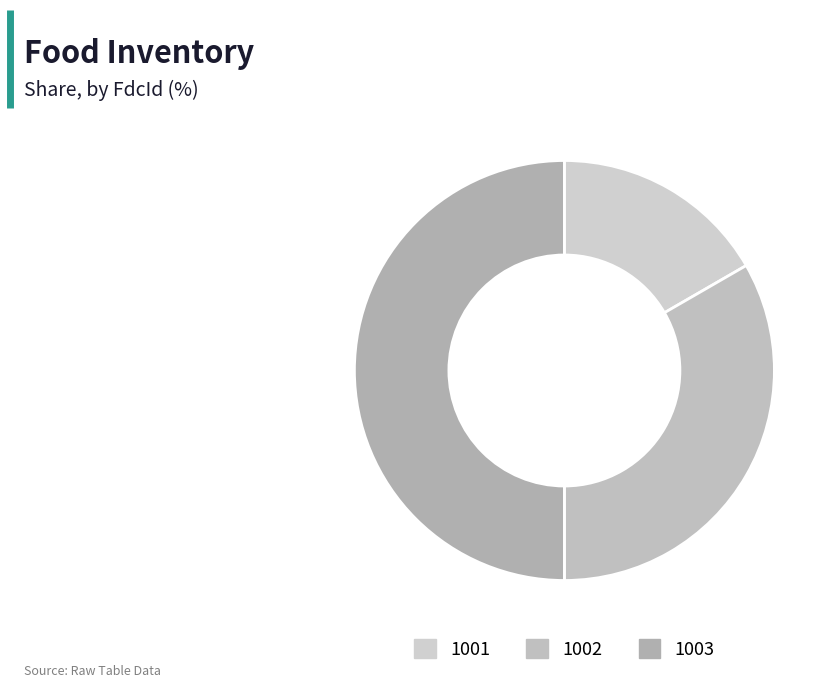

Rank the categories by value from highest to lowest.

1003, 1002, 1001